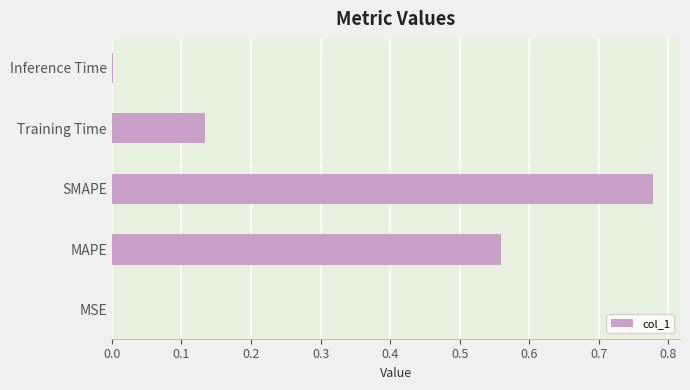

Which has a higher value, SMAPE or MSE?

SMAPE